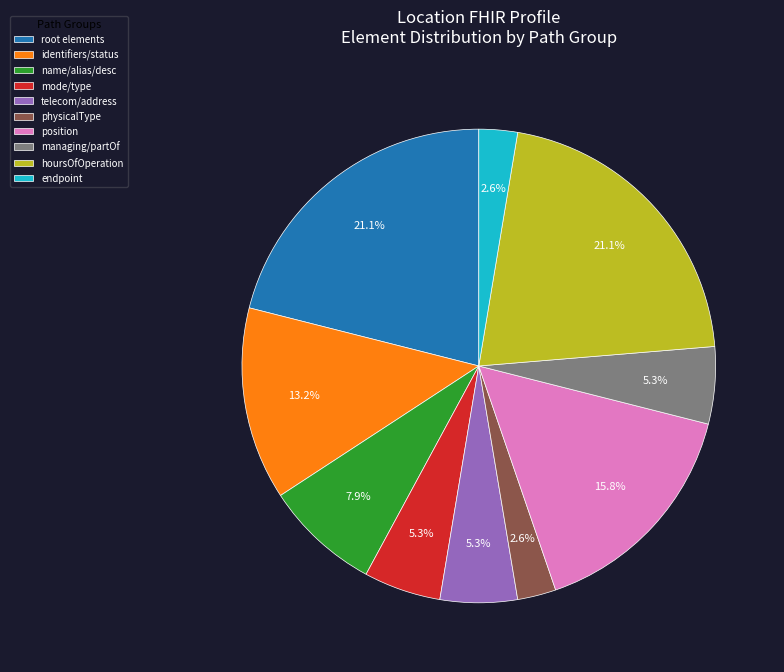

Which has a higher value, position or endpoint?

position